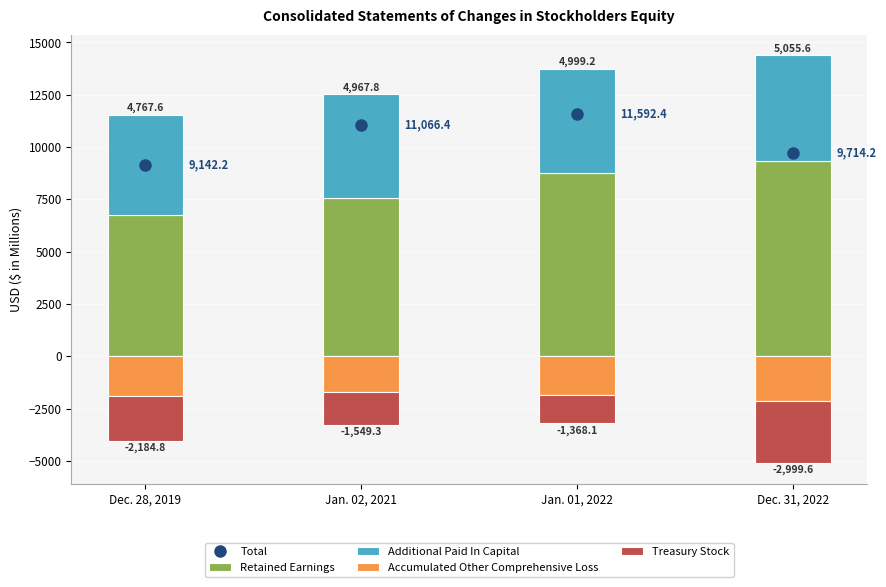

The Additional Paid In Capital series shows 7555.8 at Dec. 31, 2022. True or false?

False